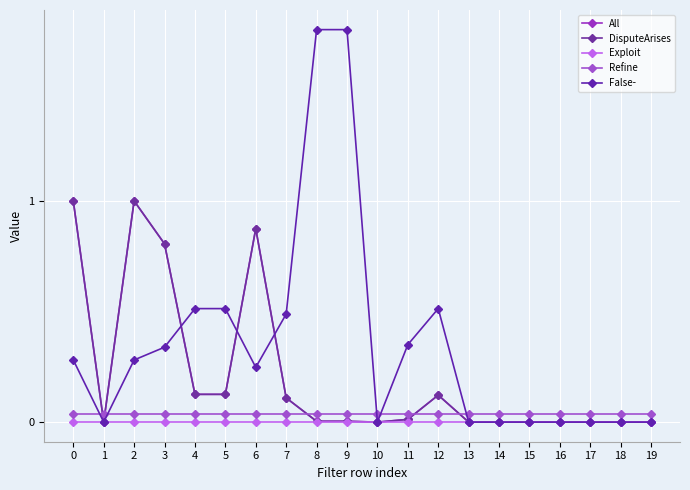

Which series changed the most between 8 and 15?

False-